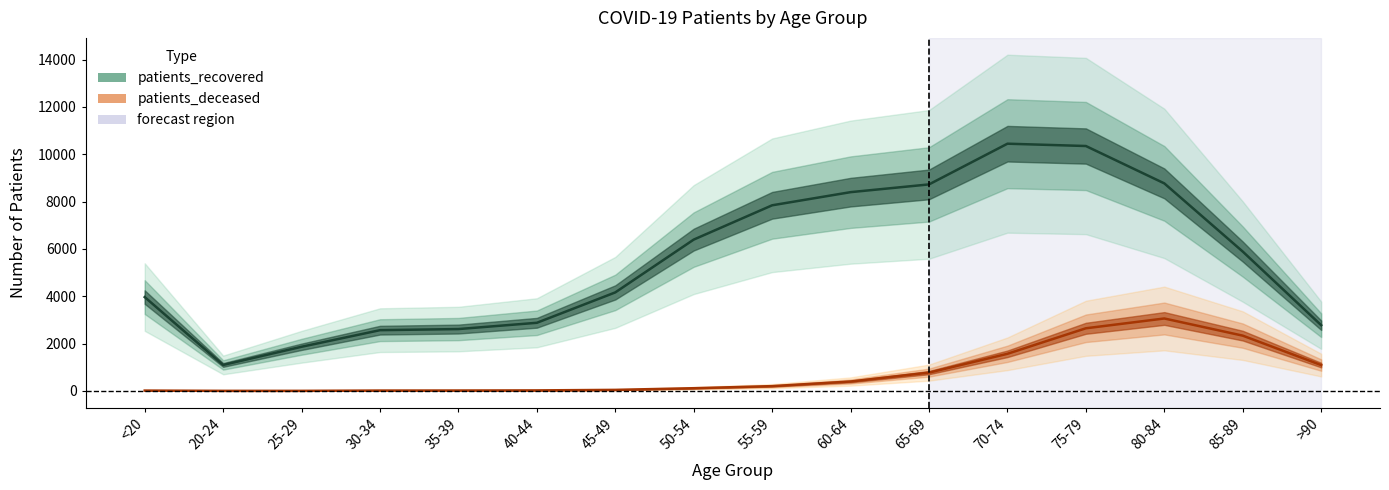

True or false: patients_deceased and patients_recovered intersect in this chart.

False